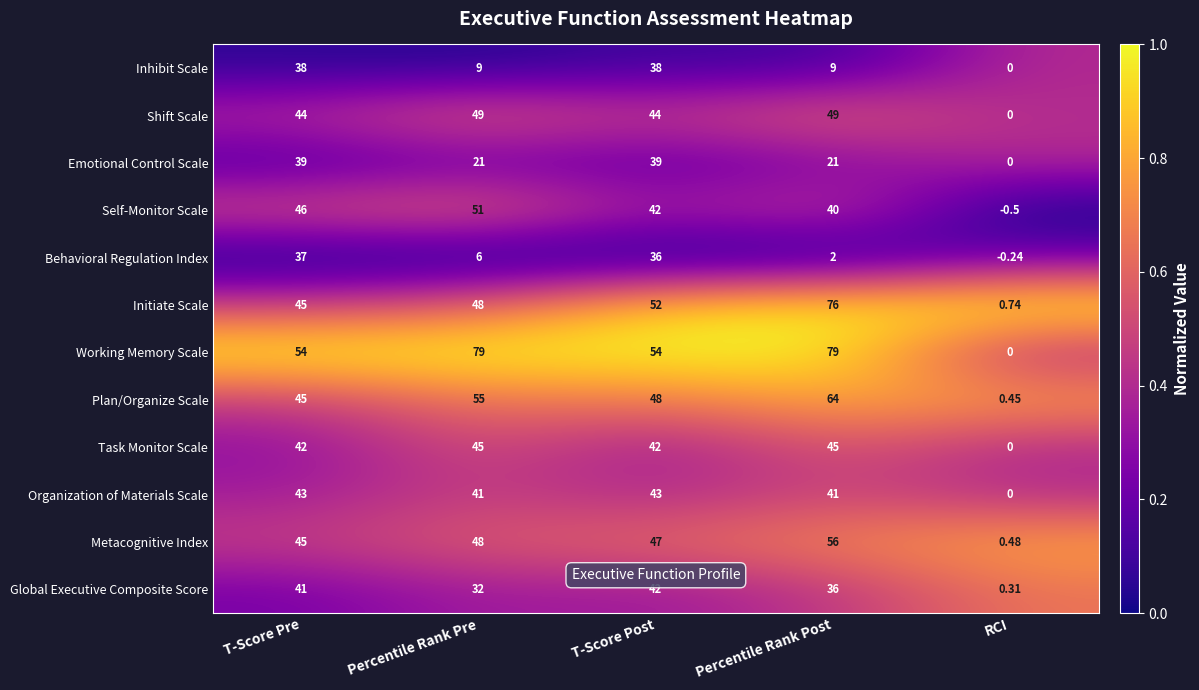

Rank the categories by Behavioral Regulation Index value from lowest to highest.

RCI, Percentile Rank Post, Percentile Rank Pre, T-Score Post, T-Score Pre